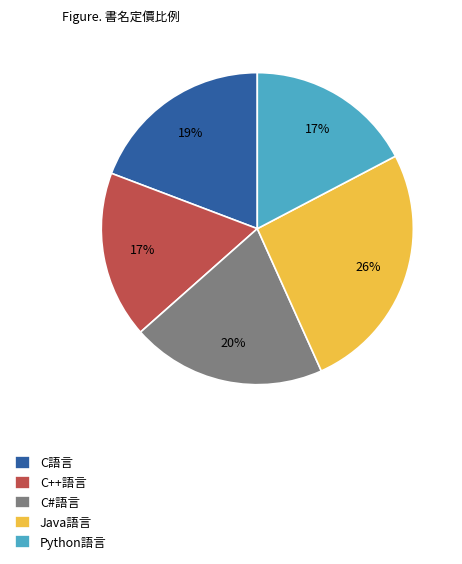

Is there a majority slice in this chart?

No